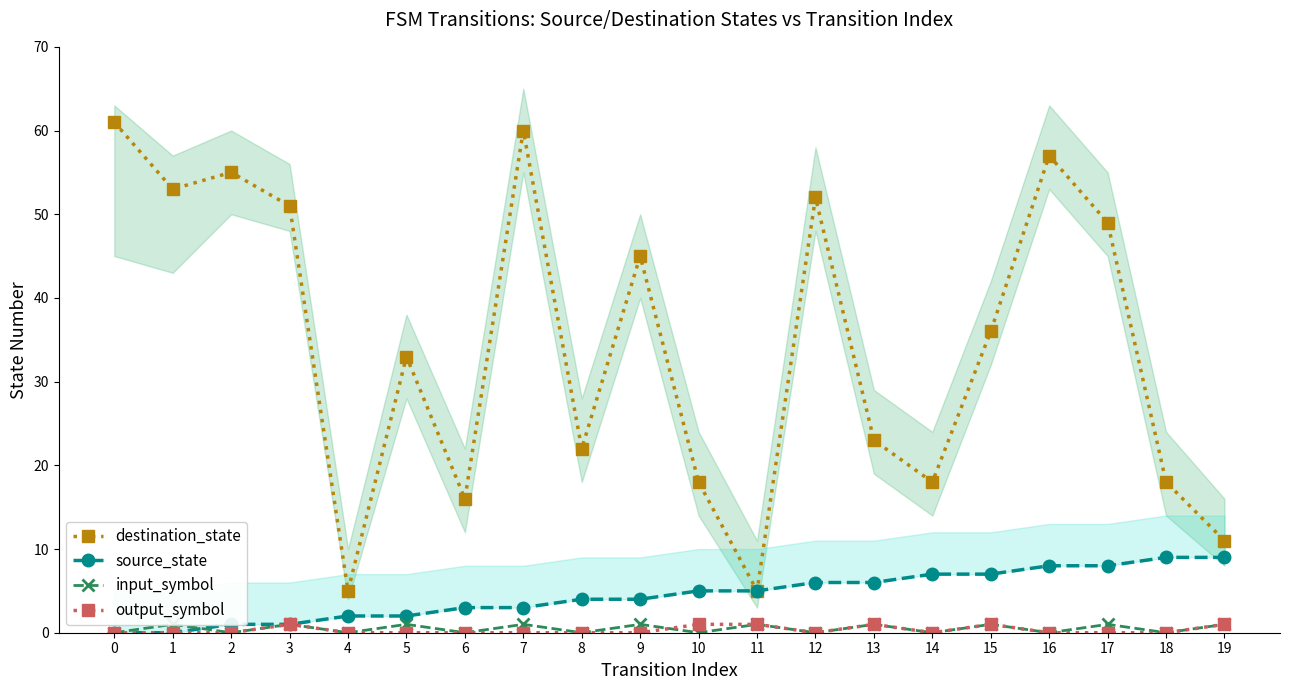

At how many categories does at least one series exceed 40?

9